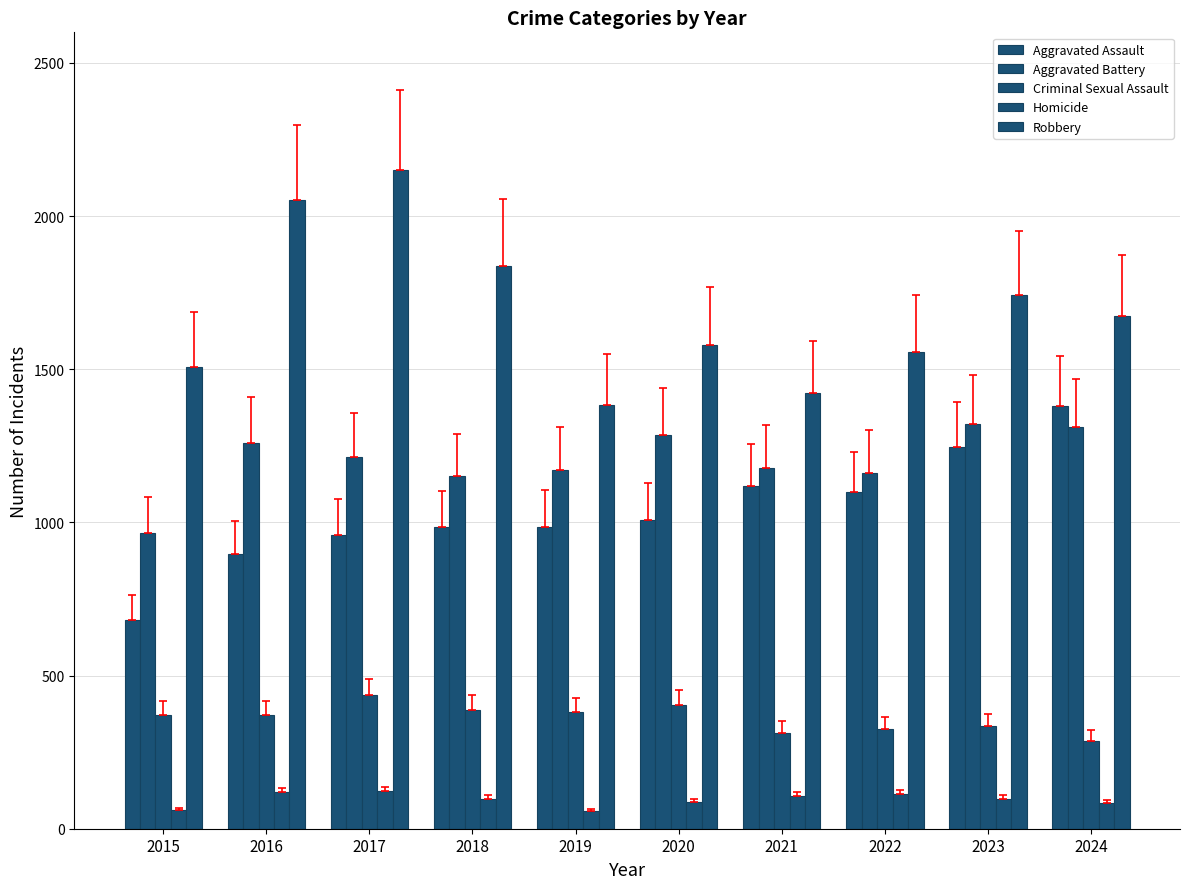

How many distinct data groups are displayed?

5